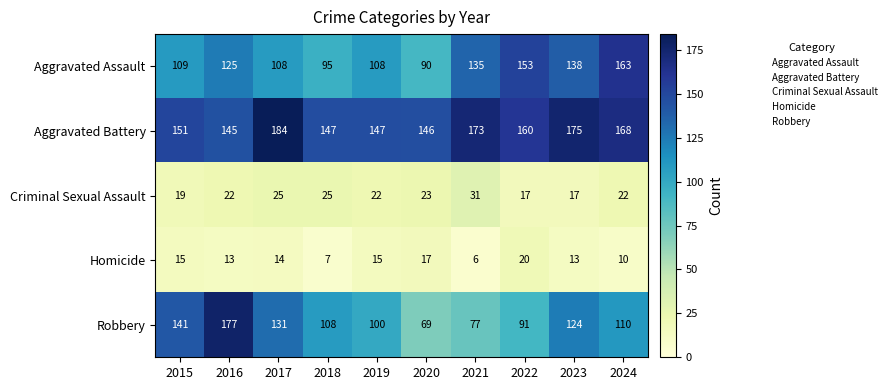

Which series has the largest range (max minus min)?

Robbery